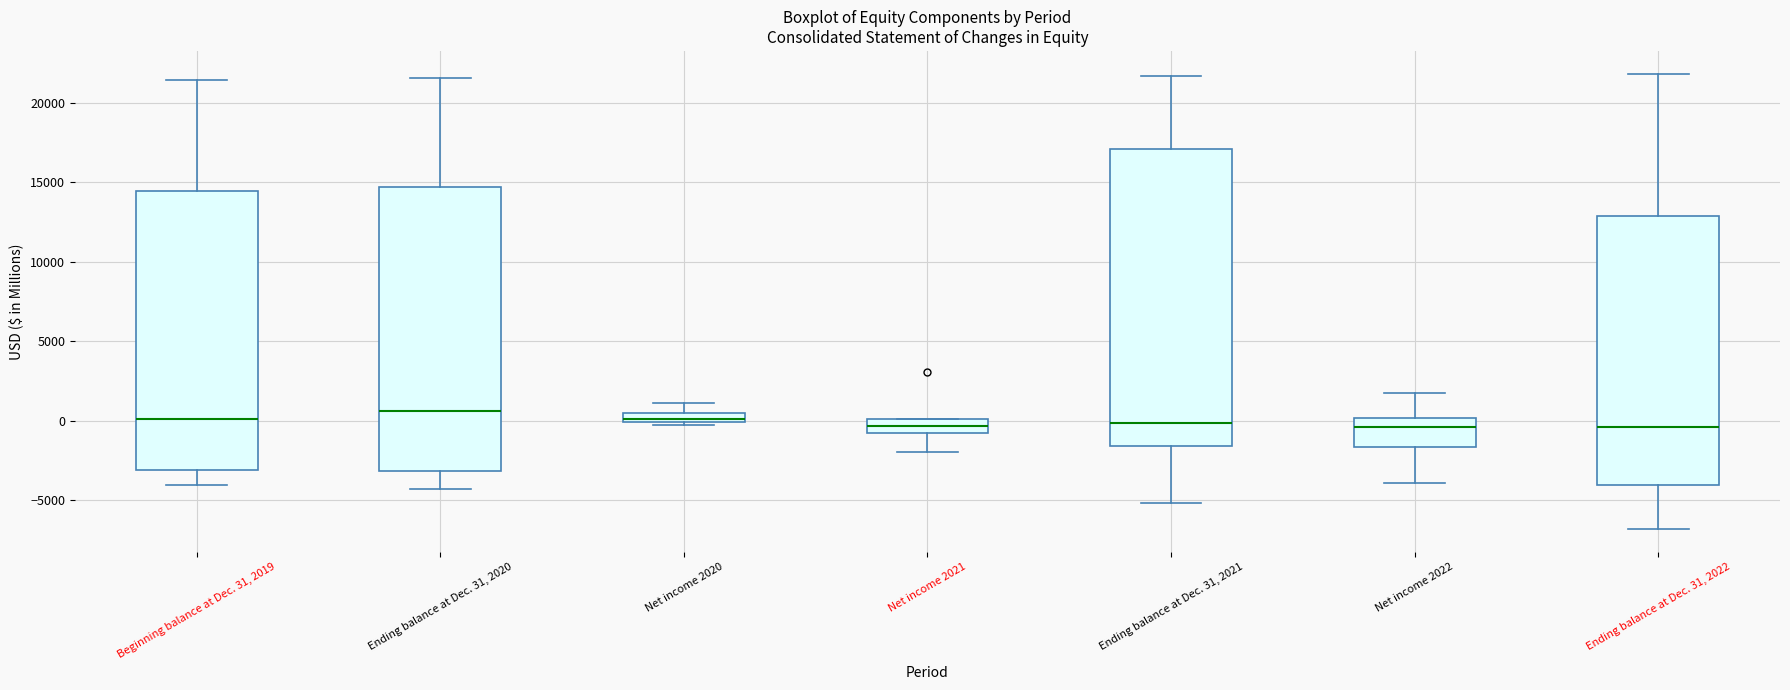

Where is the upper edge of the box for Ending balance at Dec. 31, 2020 on the y-axis? The values are not printed on the chart, so give them approximately, as read against the axis.

14500